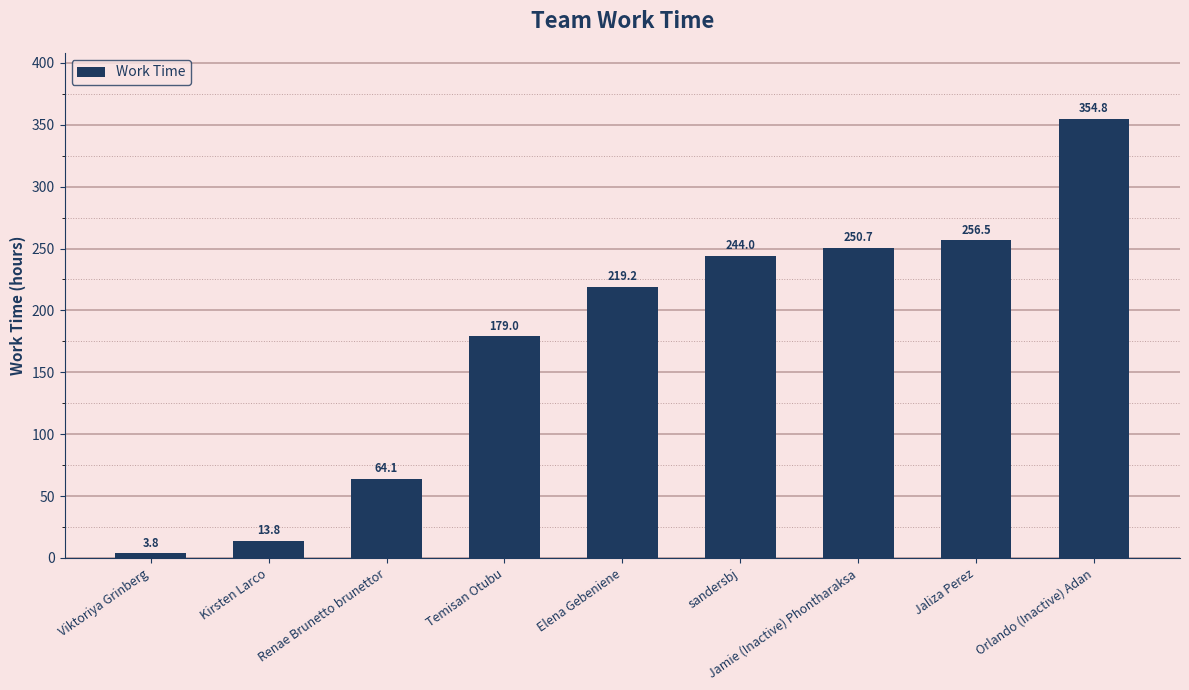

What is the average value?

176.2